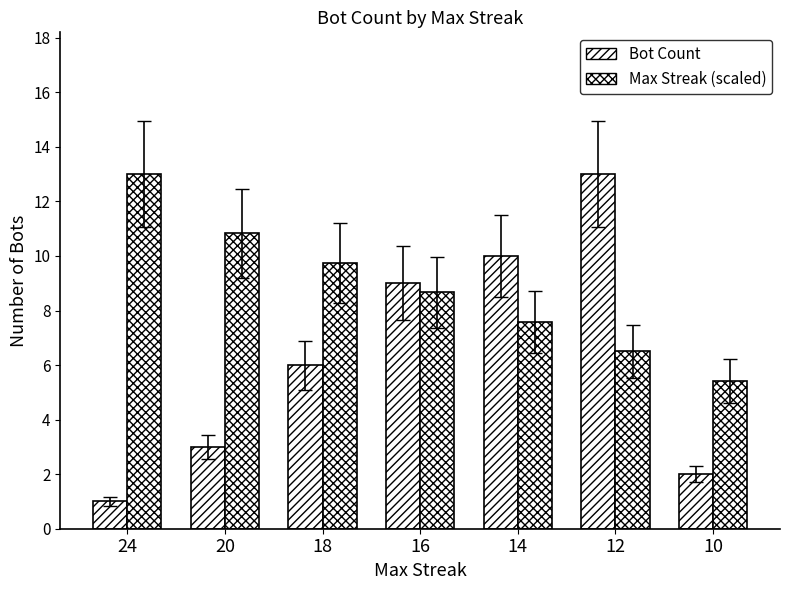

Count the number of data series in this chart.

2